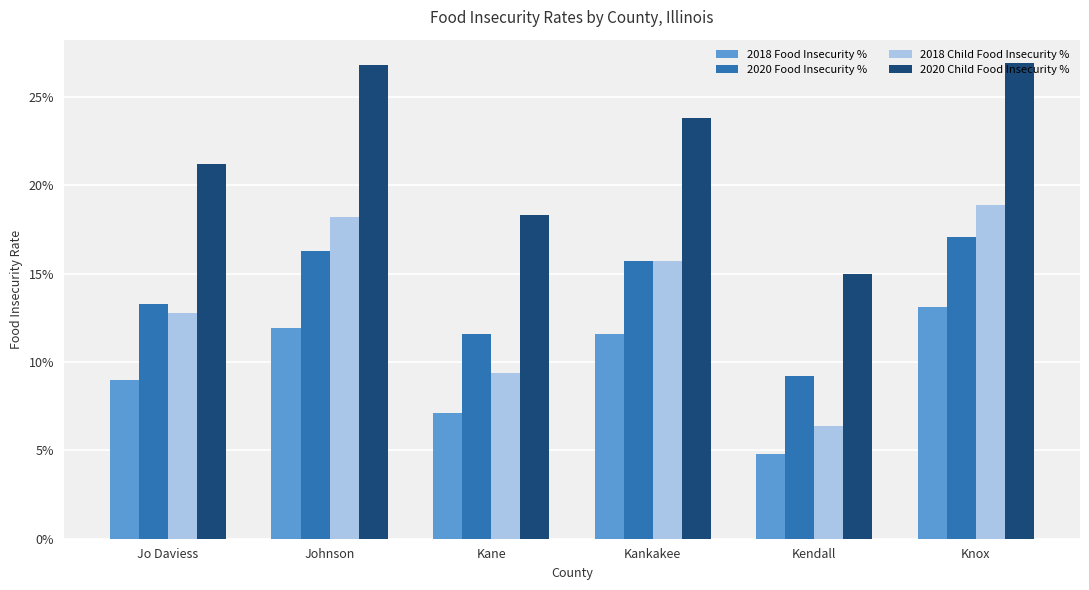

The value of 2020 Food Insecurity % at Johnson is 0.2. True or false?

True